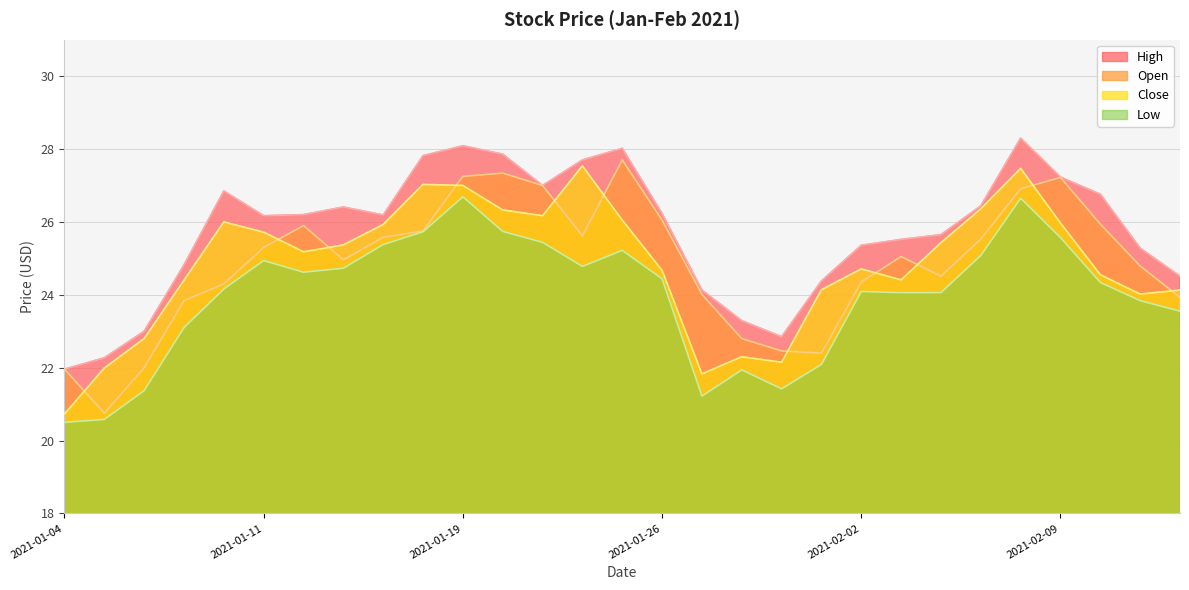

Count the number of categories in the chart.

29